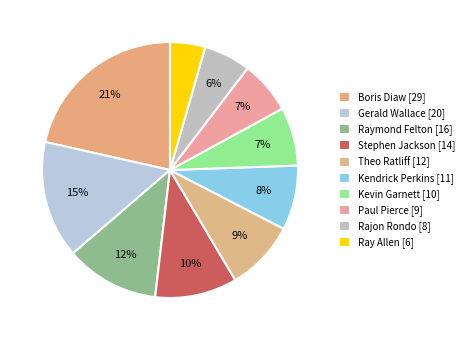

To the nearest percent, what percentage of the pie is Boris Diaw?

21%